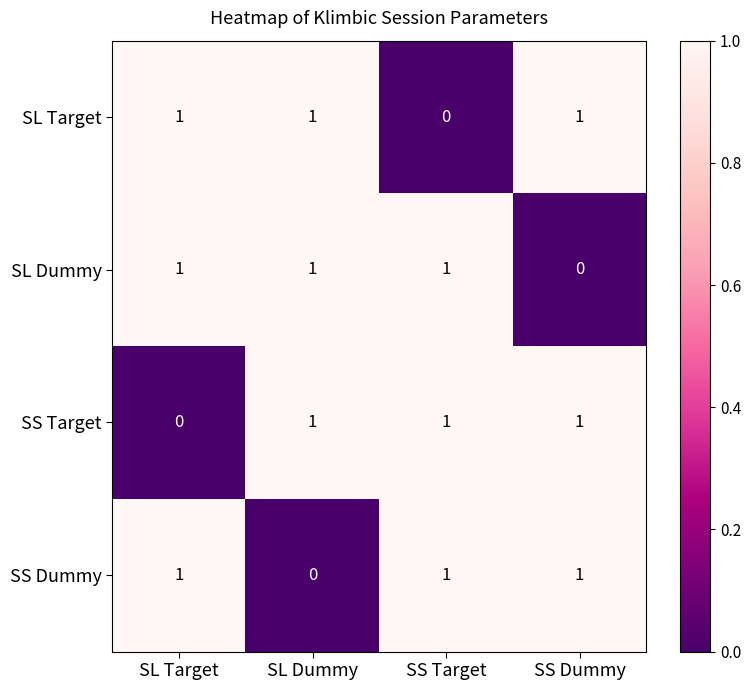

How many positive values does the SL Dummy series have?

3